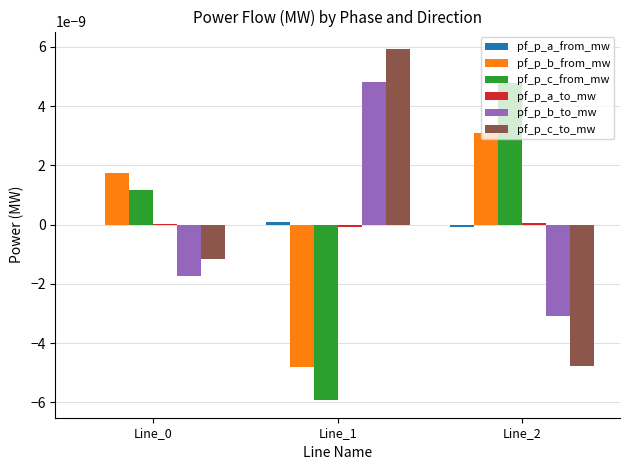

Which label corresponds to the largest value in the chart?

Line_1